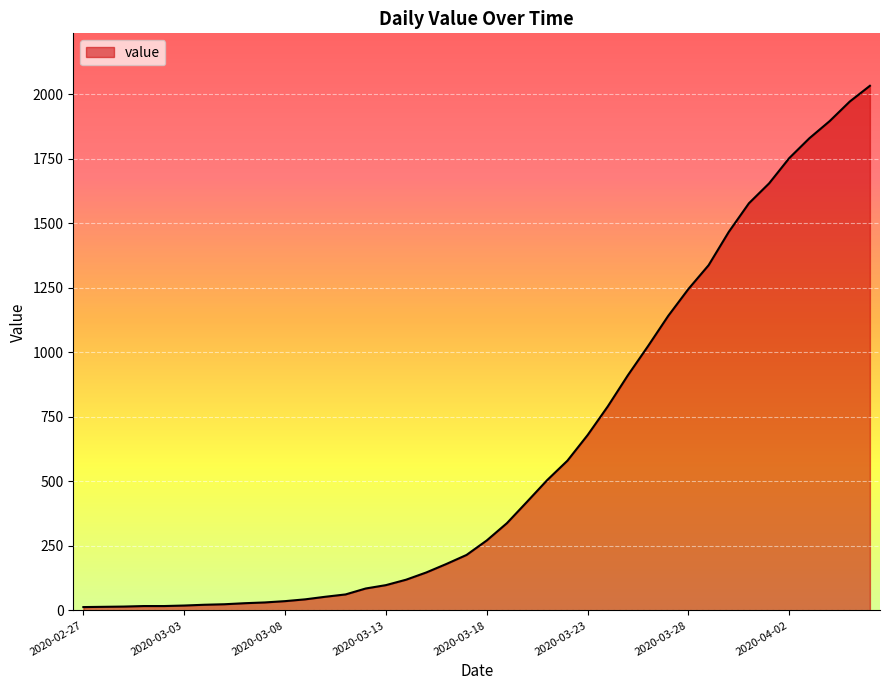

Rank the categories by value from highest to lowest.

2020-04-06, 2020-04-05, 2020-04-04, 2020-04-03, 2020-04-02, 2020-04-01, 2020-03-31, 2020-03-30, 2020-03-29, 2020-03-28, 2020-03-27, 2020-03-26, 2020-03-25, 2020-03-24, 2020-03-23, 2020-03-22, 2020-03-21, 2020-03-20, 2020-03-19, 2020-03-18, 2020-03-17, 2020-03-16, 2020-03-15, 2020-03-14, 2020-03-13, 2020-03-12, 2020-03-11, 2020-03-10, 2020-03-09, 2020-03-08, 2020-03-07, 2020-03-06, 2020-03-05, 2020-03-04, 2020-03-03, 2020-03-01, 2020-03-02, 2020-02-29, 2020-02-28, 2020-02-27